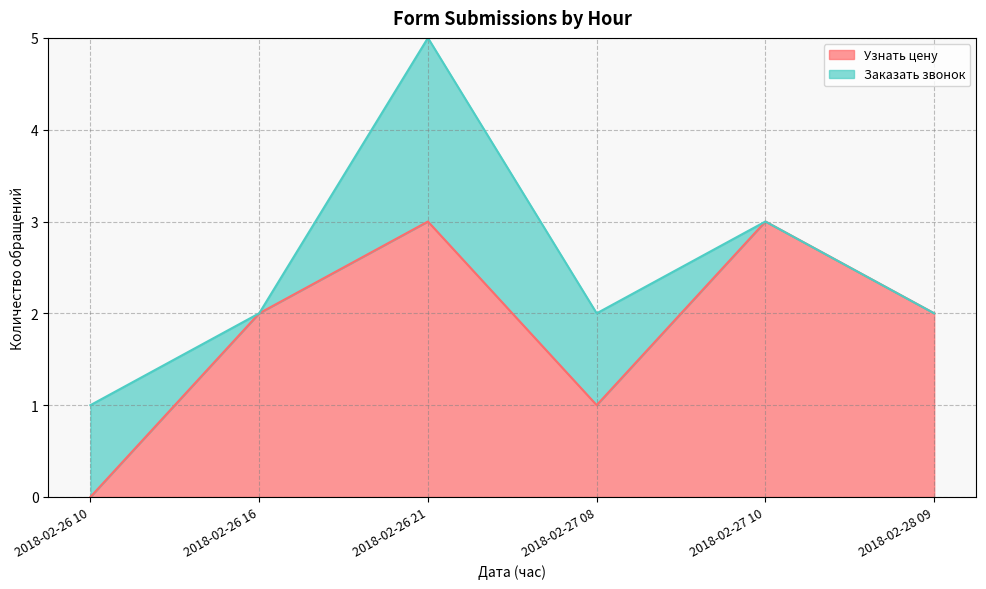

What is the sum of the values at 2018-02-27 08 and 2018-02-26 16?

3